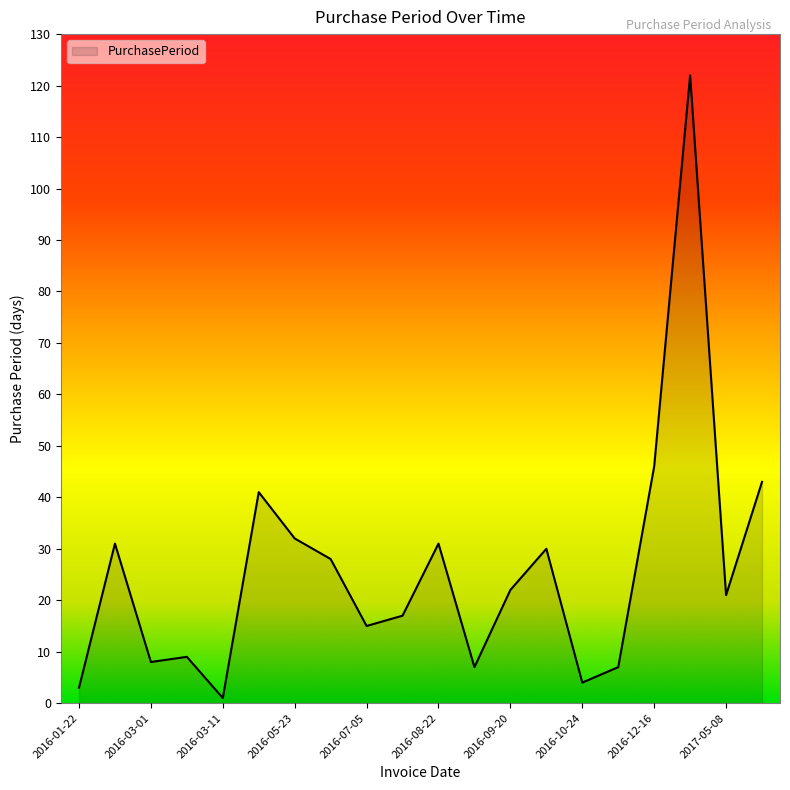

Does the chart display data point markers on the line(s)?

No